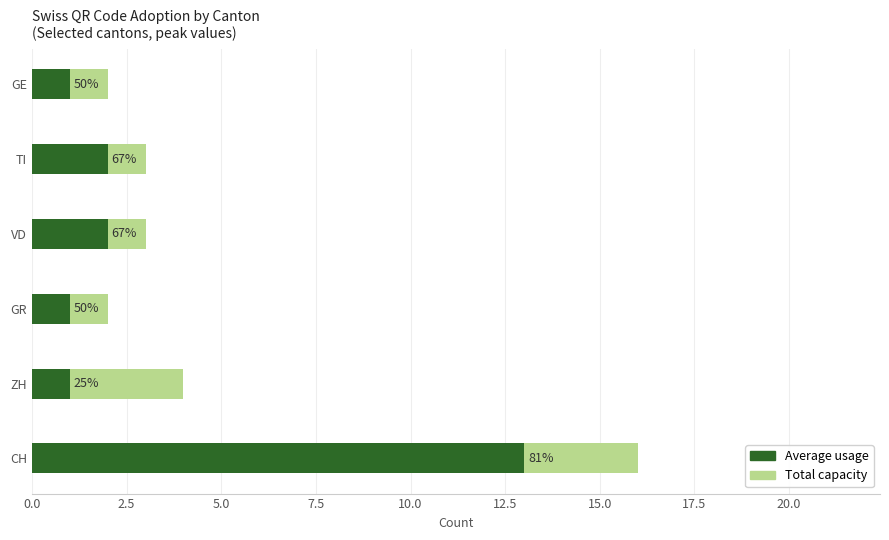

The value of Average usage at GR is 2. True or false?

False